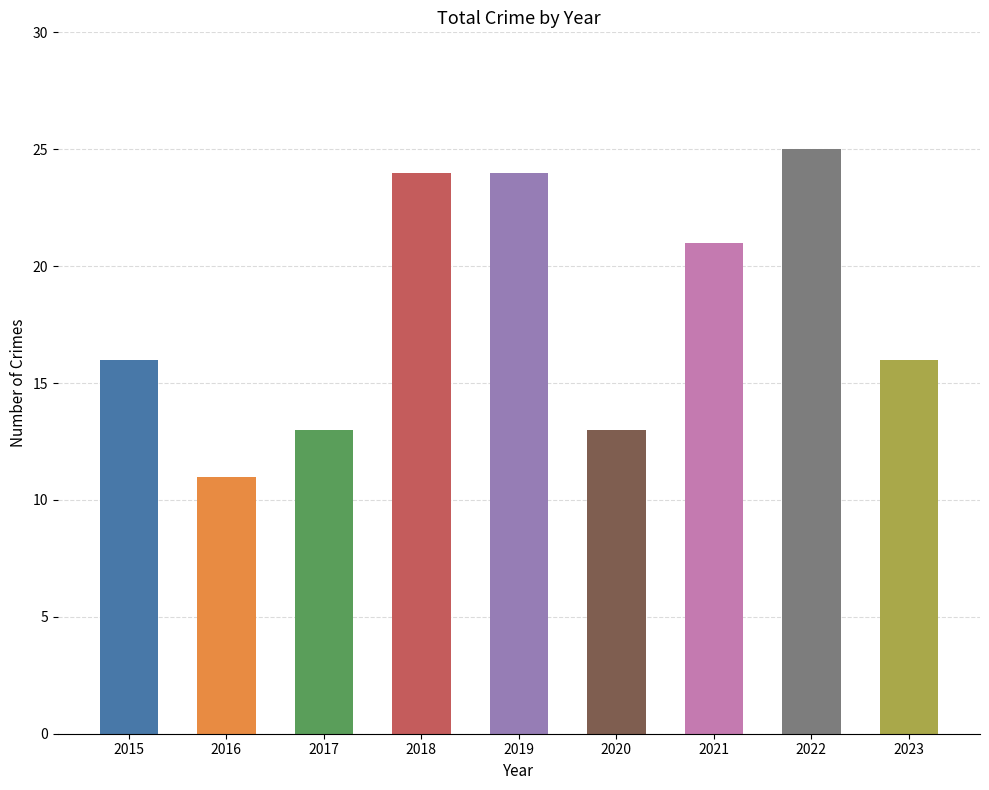

Between 2020 and 2021, which is larger?

2021